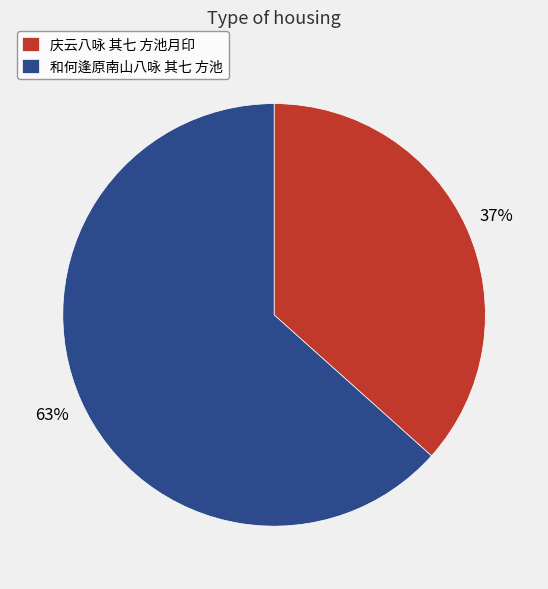

Is it true that 庆云八咏 其七 方池月印 is 37% of the pie?

True